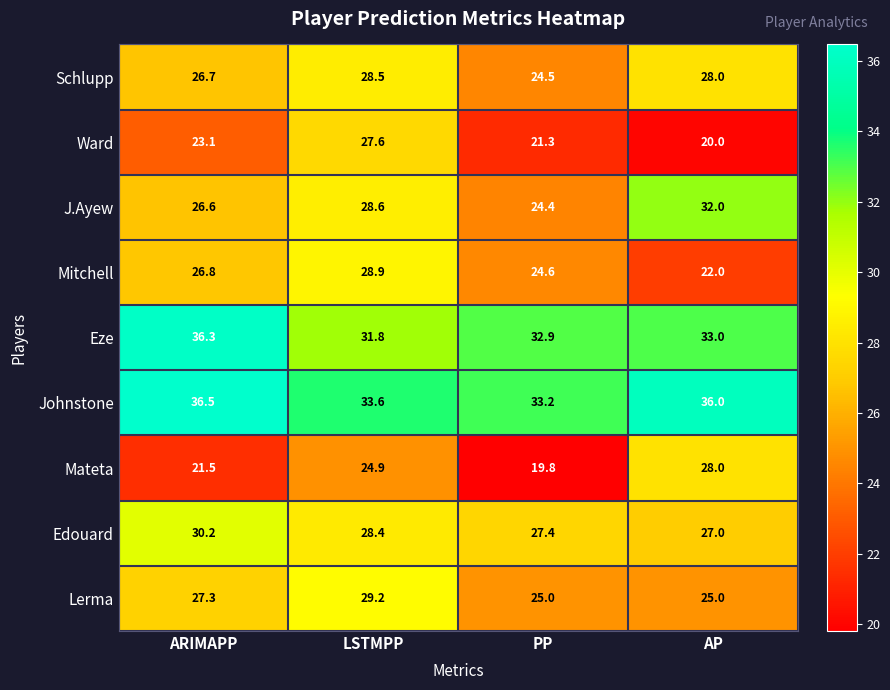

Between LSTMPP and AP, which series saw the biggest shift?

Ward